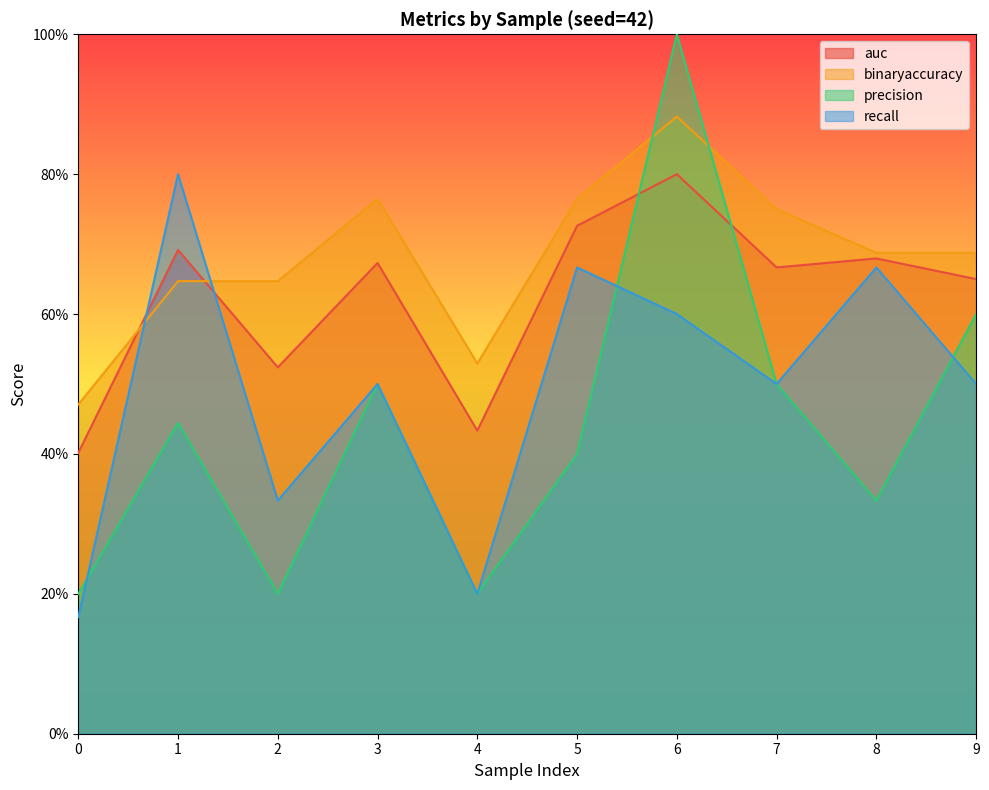

At how many categories does at least one series exceed 0?

10